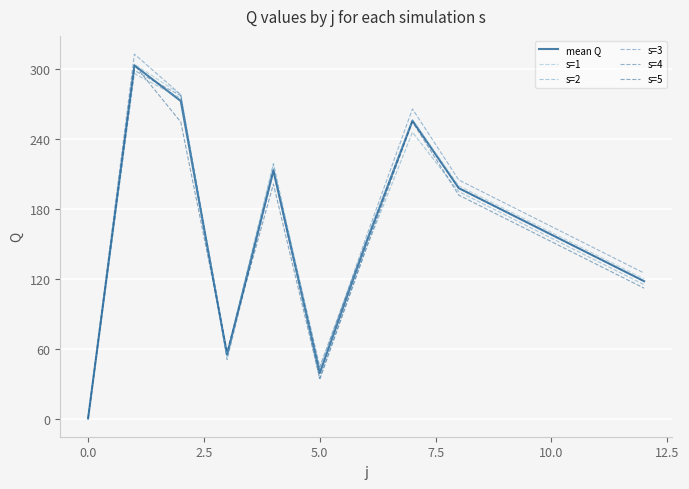

Does the chart have visible grid lines?

Yes